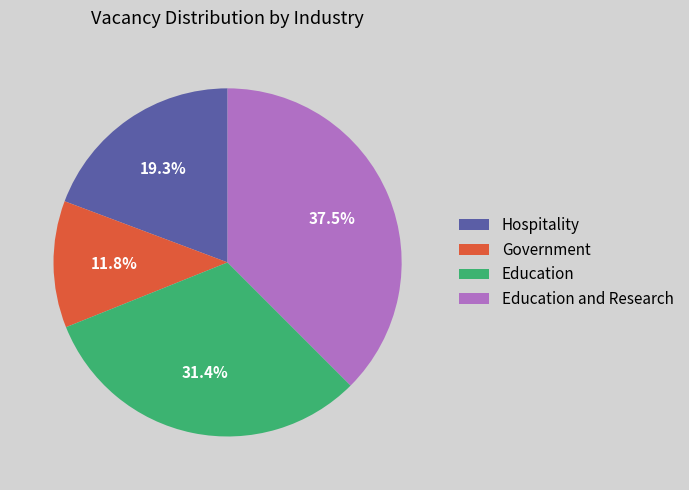

Is there a majority slice in this chart?

No